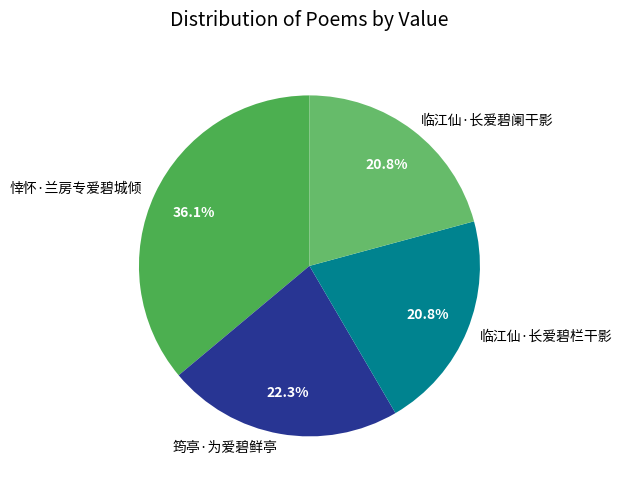

To the nearest percent, what portion does 筠亭·为爱碧鲜亭 represent?

22%